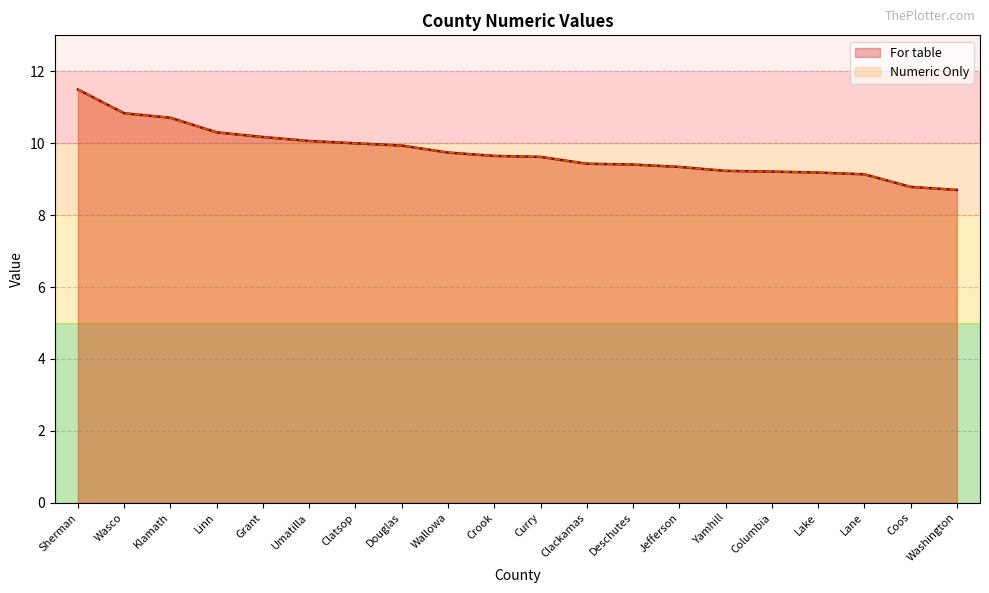

True or false: Numeric Only and For table intersect in this chart.

False